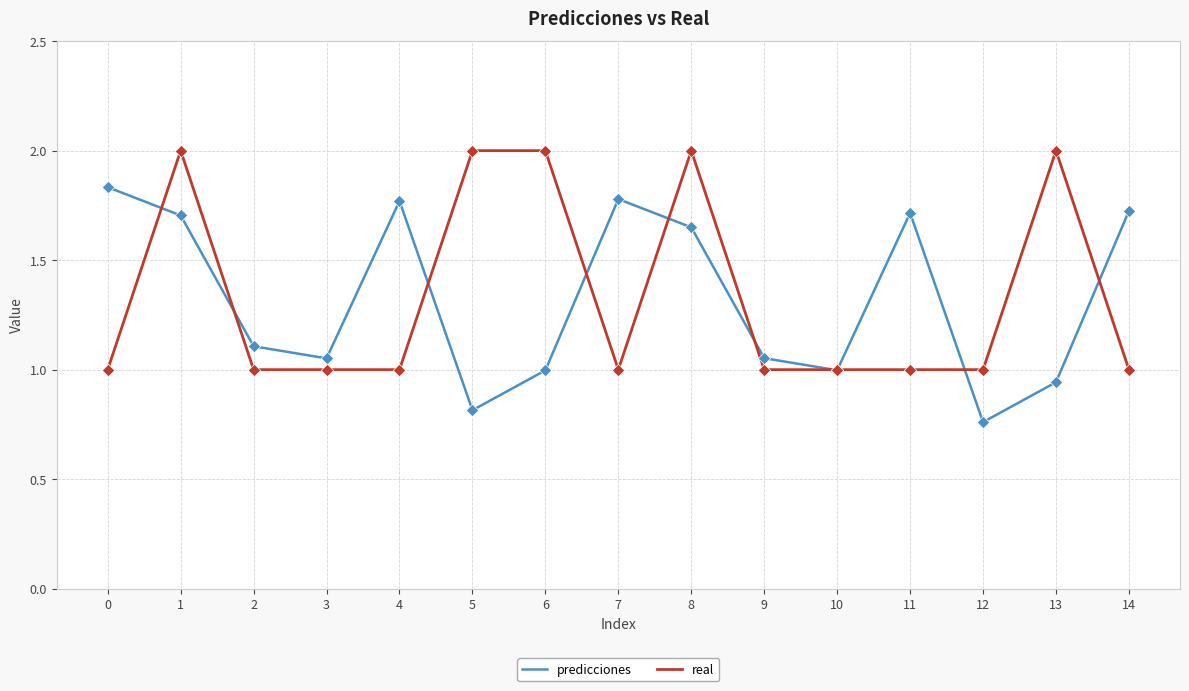

At which category is the sum across all series the highest?

1